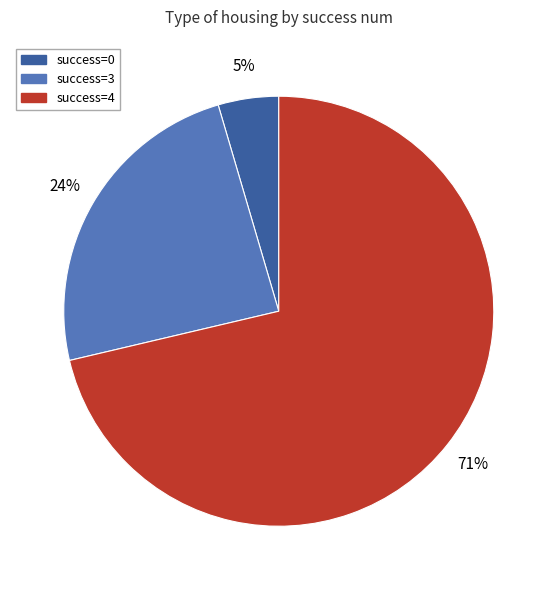

Between success=0 and success=3, which is larger?

success=3